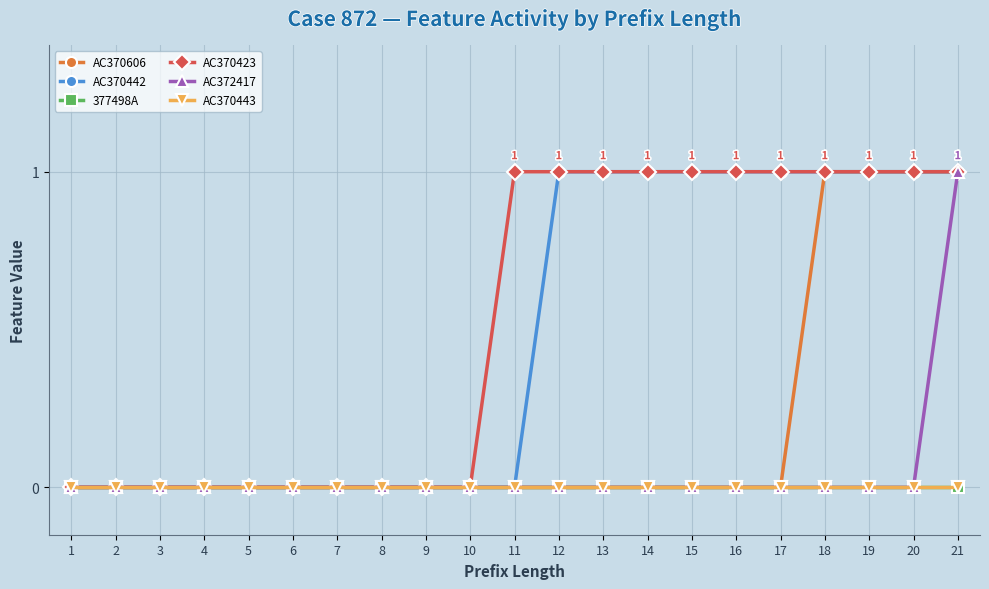

The AC370442 series shows 0 at 4. True or false?

True